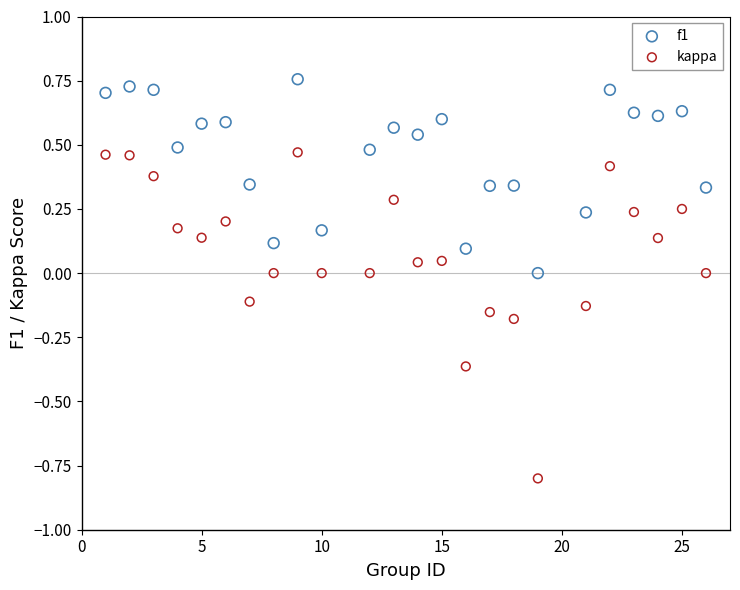

Which series has the largest Y range (max minus min)?

kappa